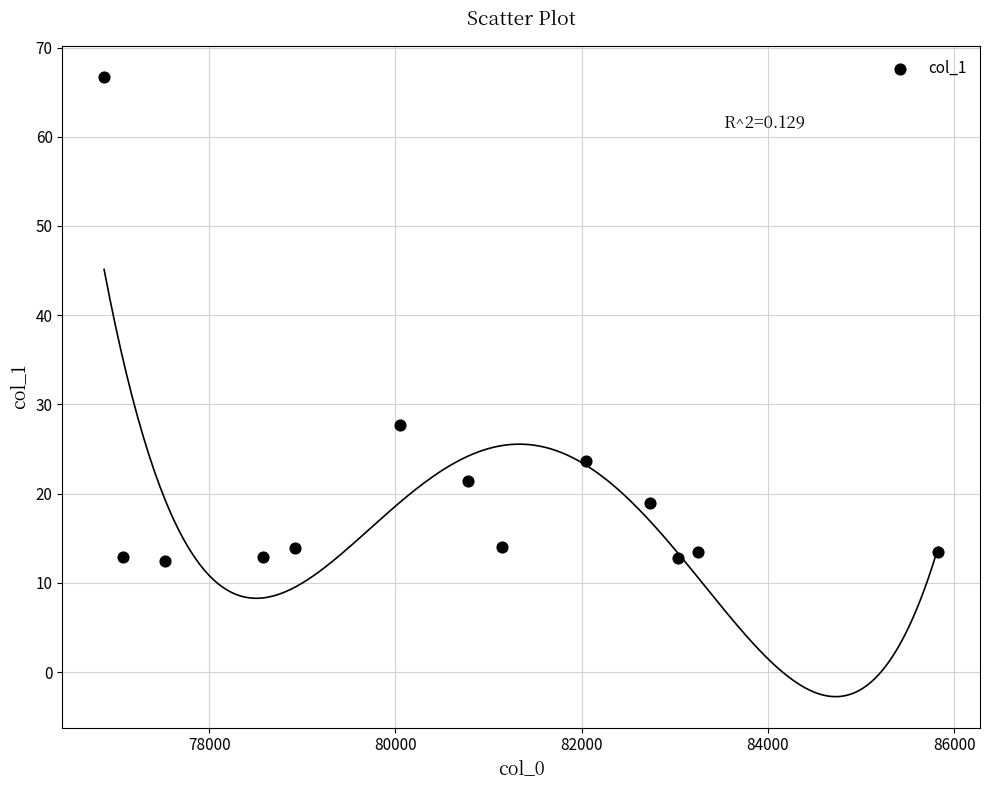

What is the range of Y values (max minus min)?

54.2